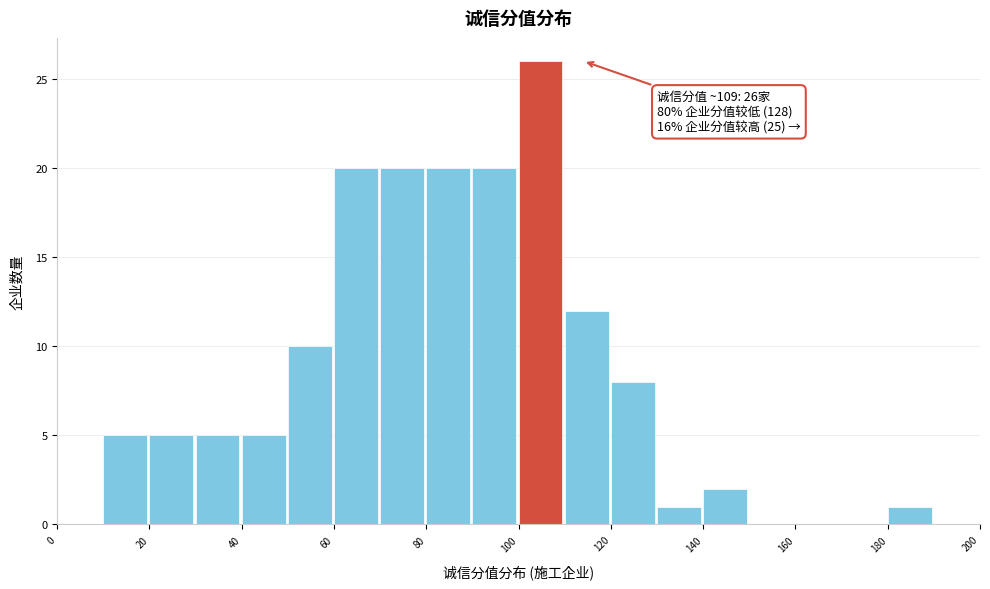

Which range on the x-axis has the tallest bar?

100 to 110